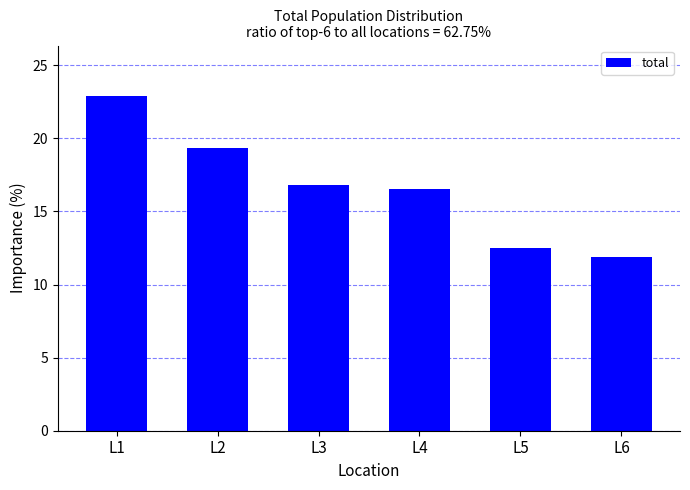

At which label does the data first exceed 16?

L1